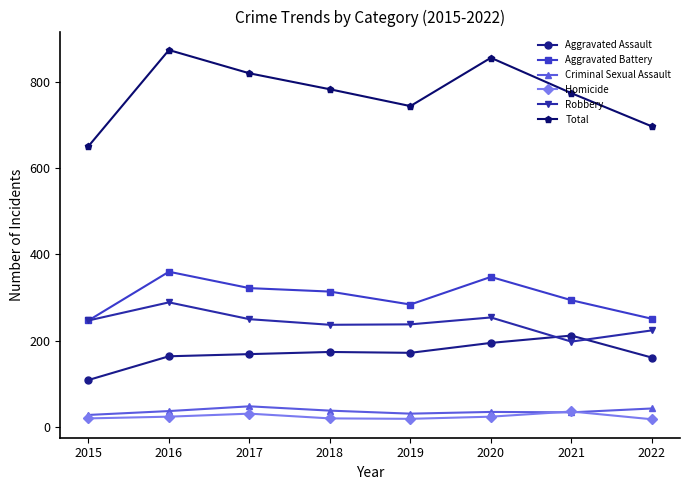

At which category does Aggravated Battery reach its first local peak?

2016